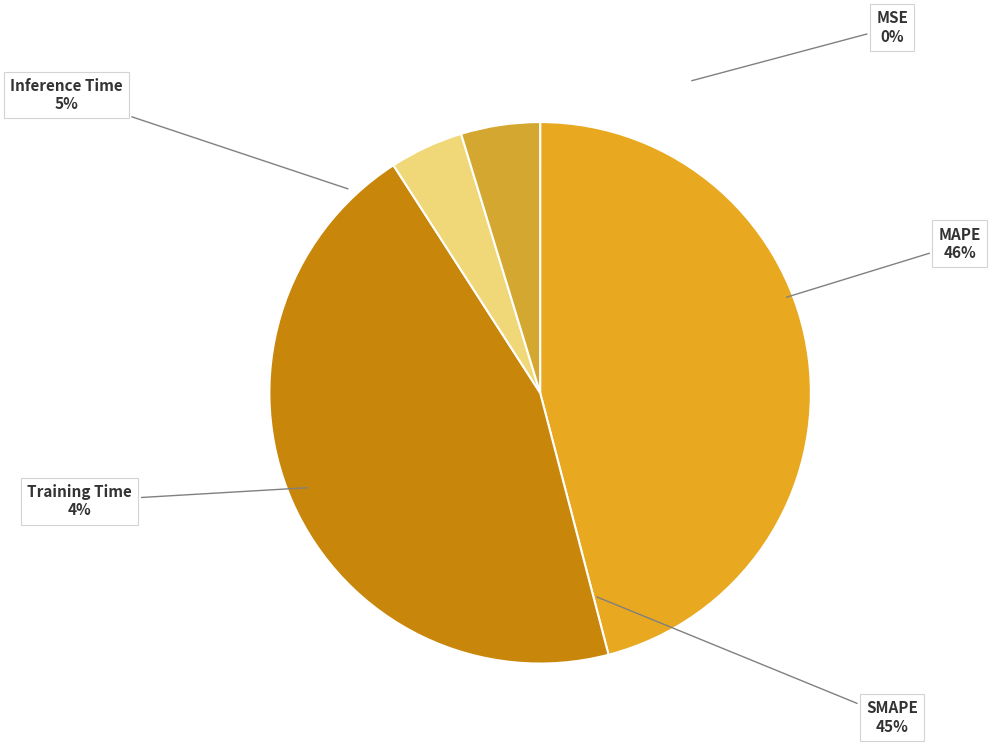

How many segments does this pie chart have?

5